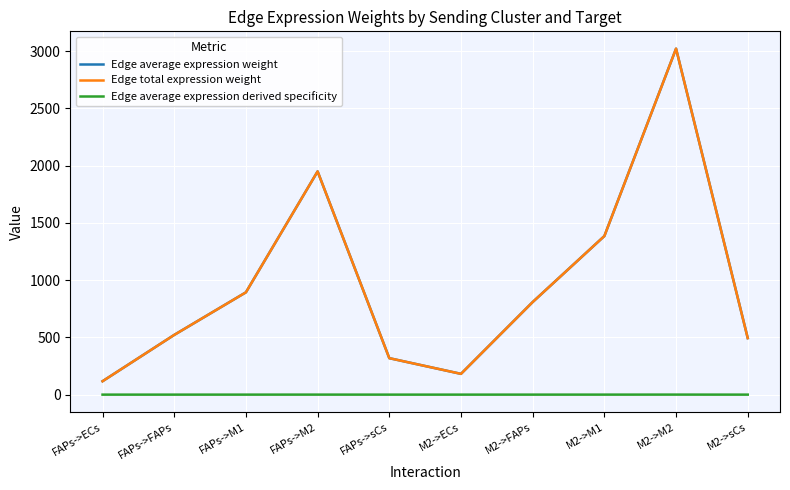

Reading left to right, list all the values displayed in this chart.

Edge average expression weight: FAPs->ECs=117.1	FAPs->FAPs=521.8	FAPs->M1=893.7	FAPs->M2=1950.0	FAPs->sCs=318.6	M2->ECs=181.5	M2->FAPs=808.8	M2->M1=1385.2	M2->M2=3022.5	M2->sCs=493.9
Edge total expression weight: FAPs->ECs=117.1	FAPs->FAPs=521.8	FAPs->M1=893.7	FAPs->M2=1950.0	FAPs->sCs=318.6	M2->ECs=181.5	M2->FAPs=808.8	M2->M1=1385.2	M2->M2=3022.5	M2->sCs=493.9
Edge average expression derived specificity: FAPs->ECs=0.0	FAPs->FAPs=0.1	FAPs->M1=0.1	FAPs->M2=0.2	FAPs->sCs=0.0	M2->ECs=0.0	M2->FAPs=0.1	M2->M1=0.1	M2->M2=0.3	M2->sCs=0.1